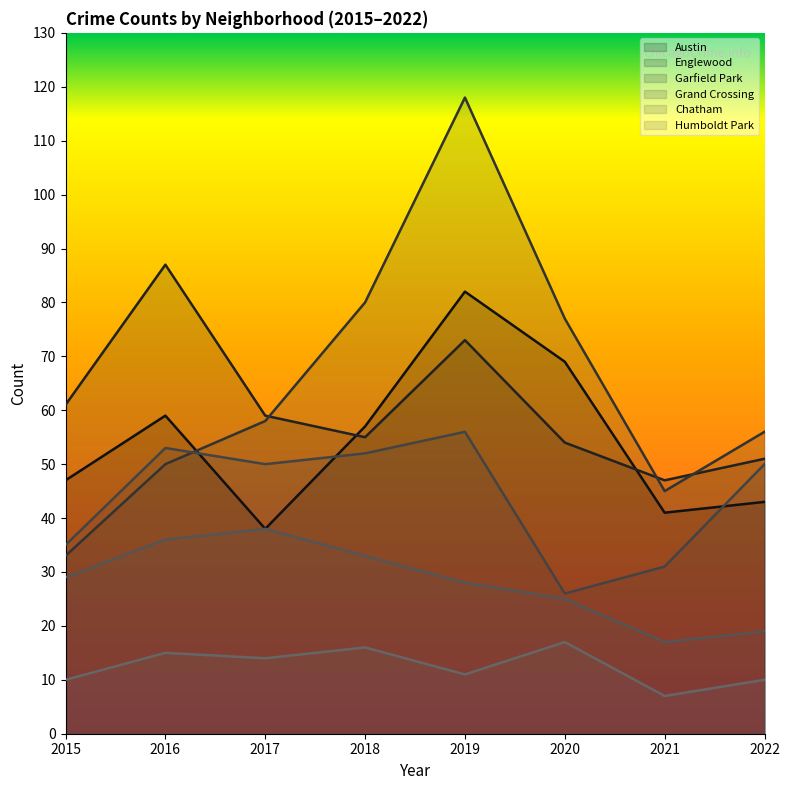

Is it true that Chatham equals 25 at 2020?

True